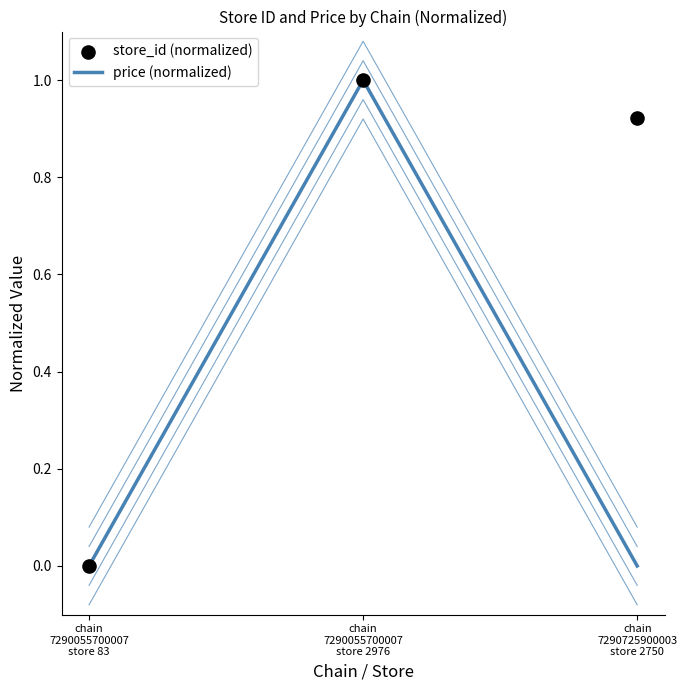

Is the value of price (normalized) at chain
7290725900003
store 2750 greater than the value of store_id (normalized) at chain
7290055700007
store 2976?

No